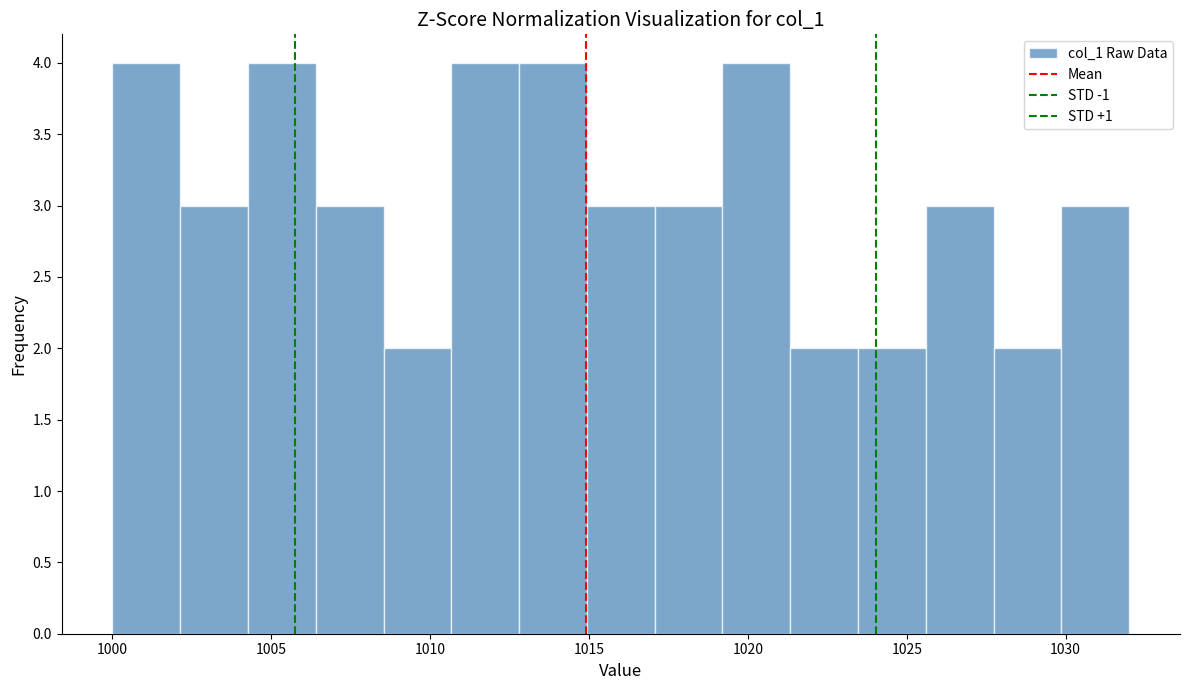

Reading left to right, transcribe this chart: for each bar, give the range it covers on the x-axis and its height. Neither the bar edges nor the heights are printed on the chart, so give them approximately, as read against the axes.

1000.0 to 1002.0: 4
1002.0 to 1004.5: 3
1004.5 to 1006.5: 4
1006.5 to 1008.5: 3
1008.5 to 1010.5: 2
1010.5 to 1013.0: 4
1013.0 to 1015.0: 4
1015.0 to 1017.0: 3
1017.0 to 1019.0: 3
1019.0 to 1021.5: 4
1021.5 to 1023.5: 2
1023.5 to 1025.5: 2
1025.5 to 1027.5: 3
1027.5 to 1030.0: 2
1030.0 to 1032.0: 3